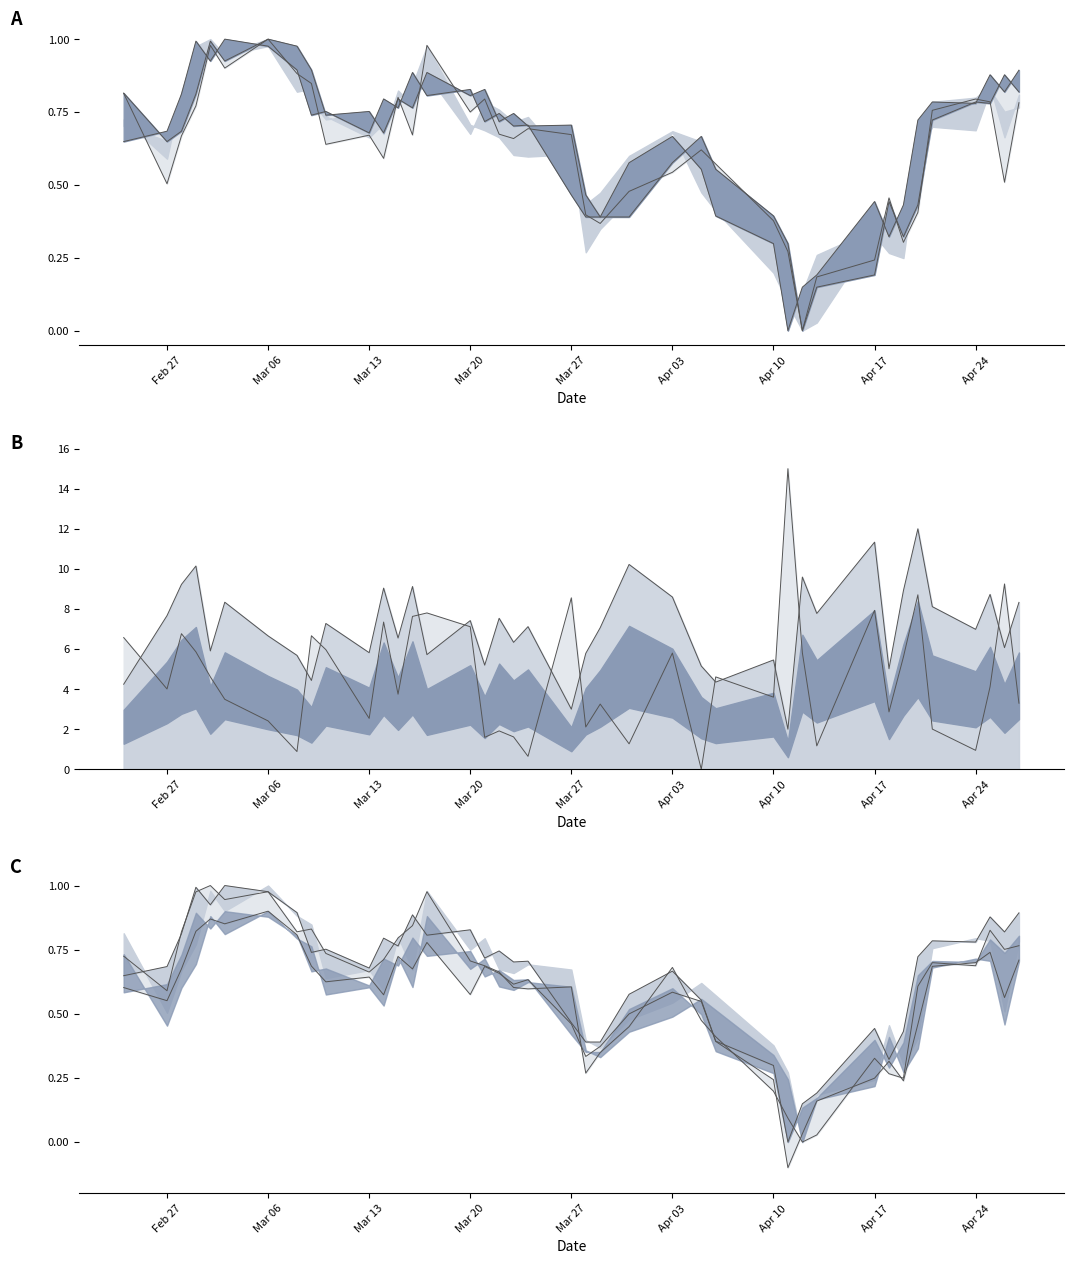

Where is the first local maximum for Open?

Mar 27